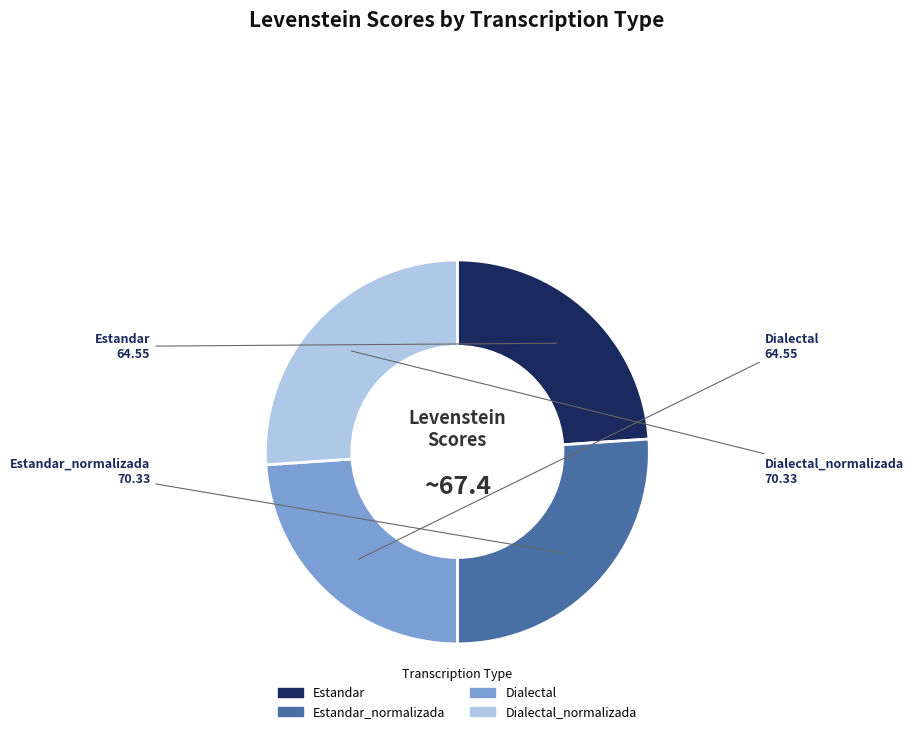

Is it true that Estandar is 24% of the pie?

True